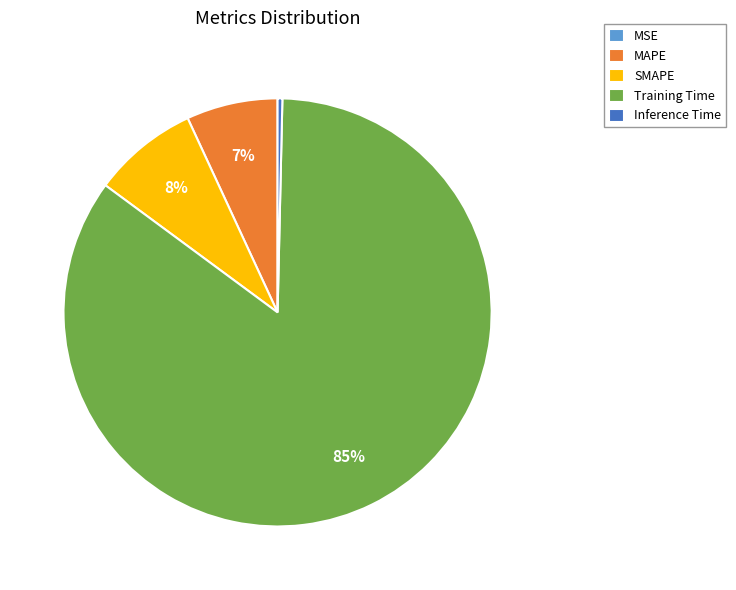

Is the sum of Training Time and Inference Time greater than half?

Yes